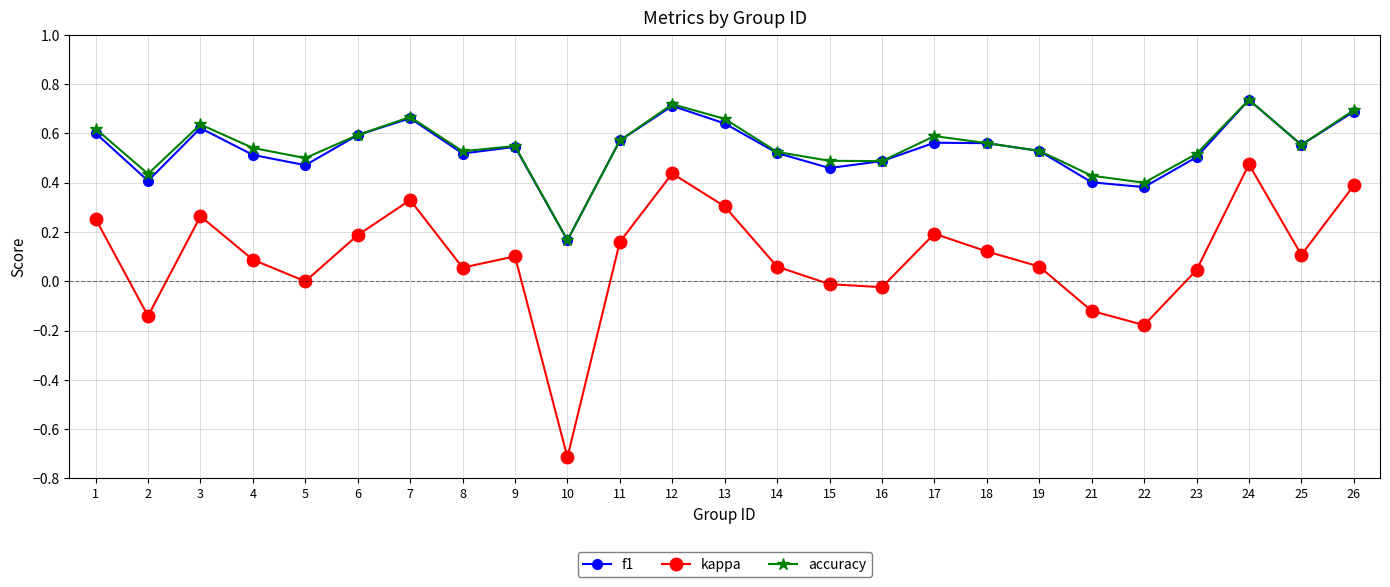

Which series changed the most between 12 and 14?

kappa